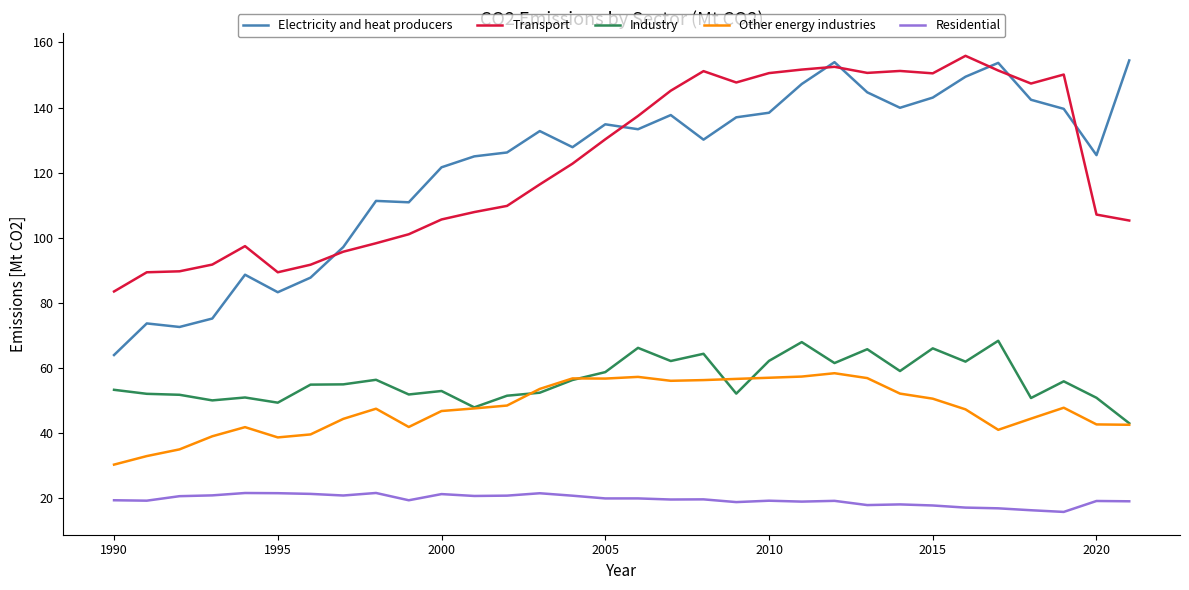

What is the lowest value of the Residential series?

15.8